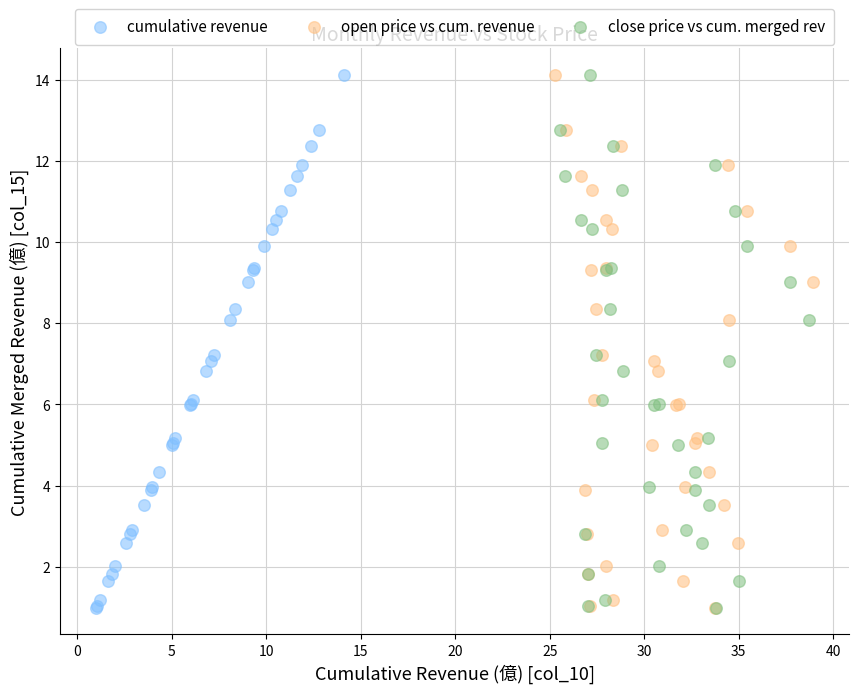

What are all the series names shown in the legend?

cumulative revenue, open price vs cum. revenue, close price vs cum. merged rev